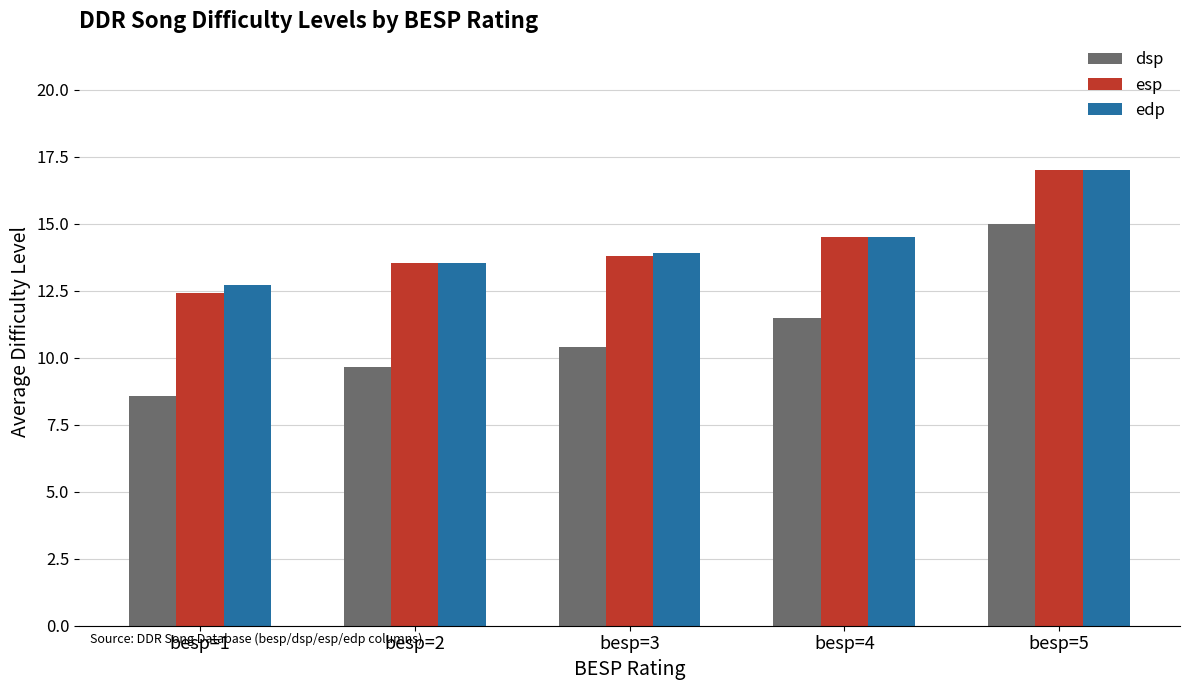

The dsp series shows 7.5 at besp=5. True or false?

False